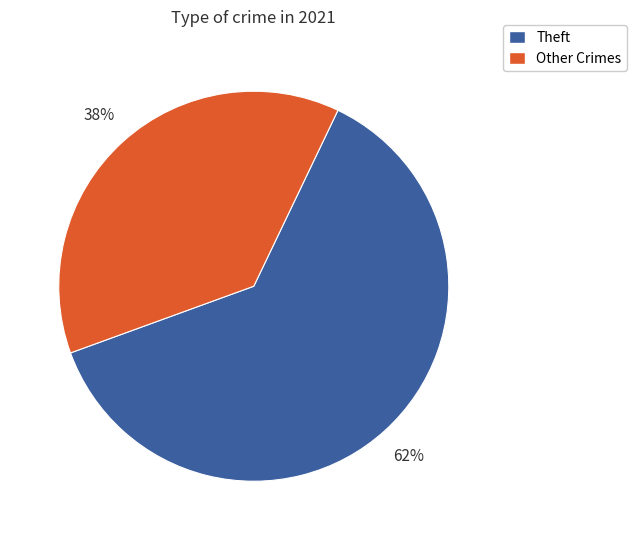

Does any single category account for the majority?

Yes